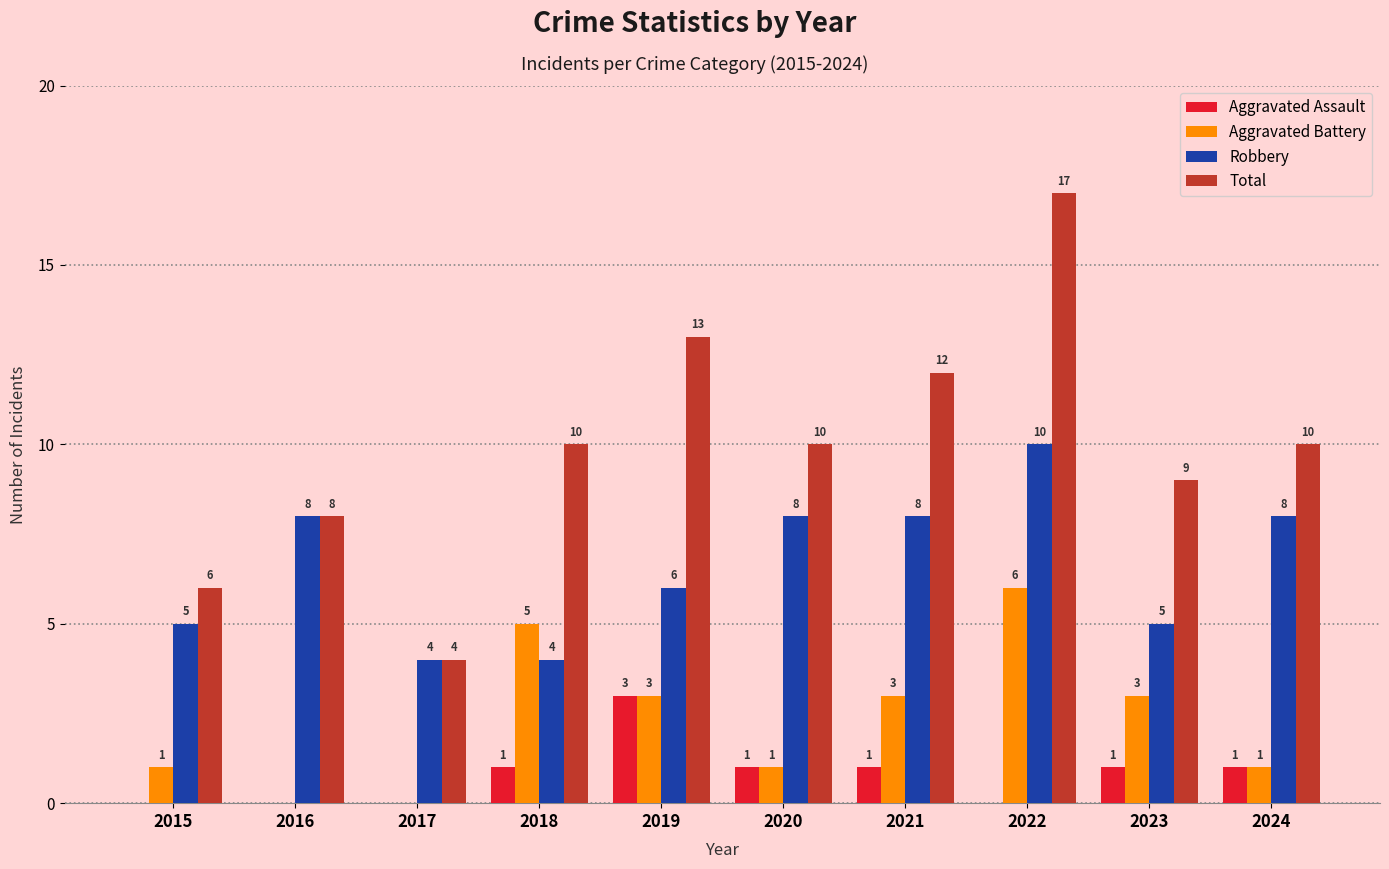

What is the spread (max minus min) of values at 2015?

6